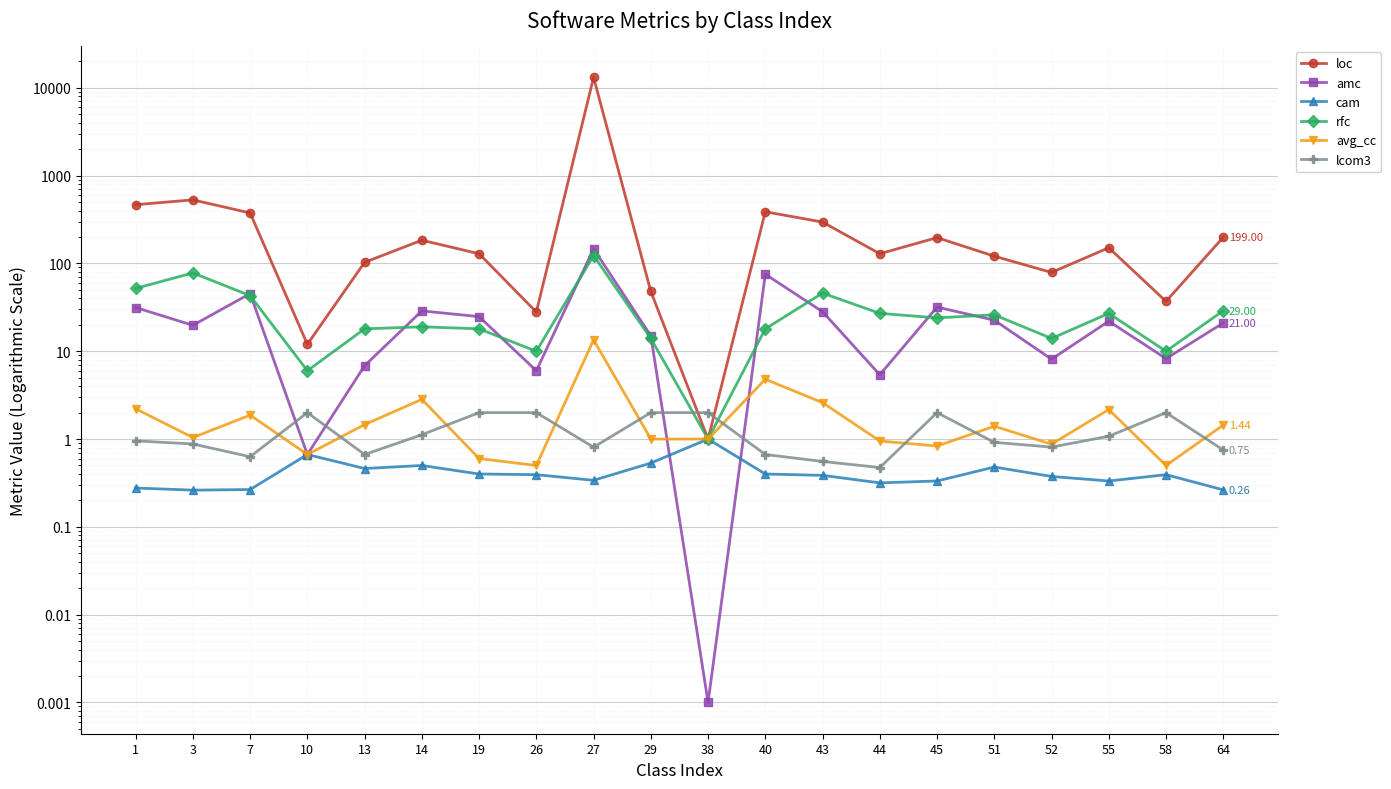

What is the maximum value for avg_cc?

13.5